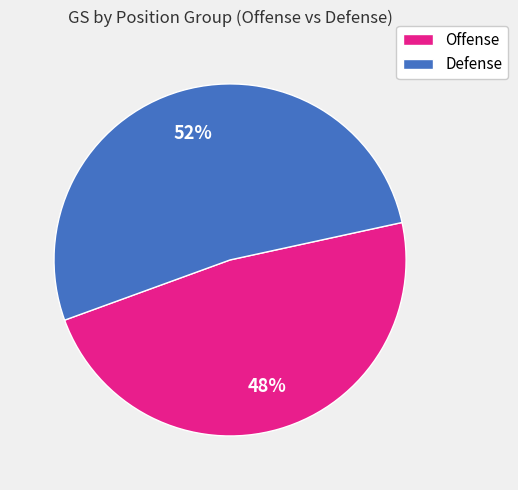

Count the number of slices in the pie.

2